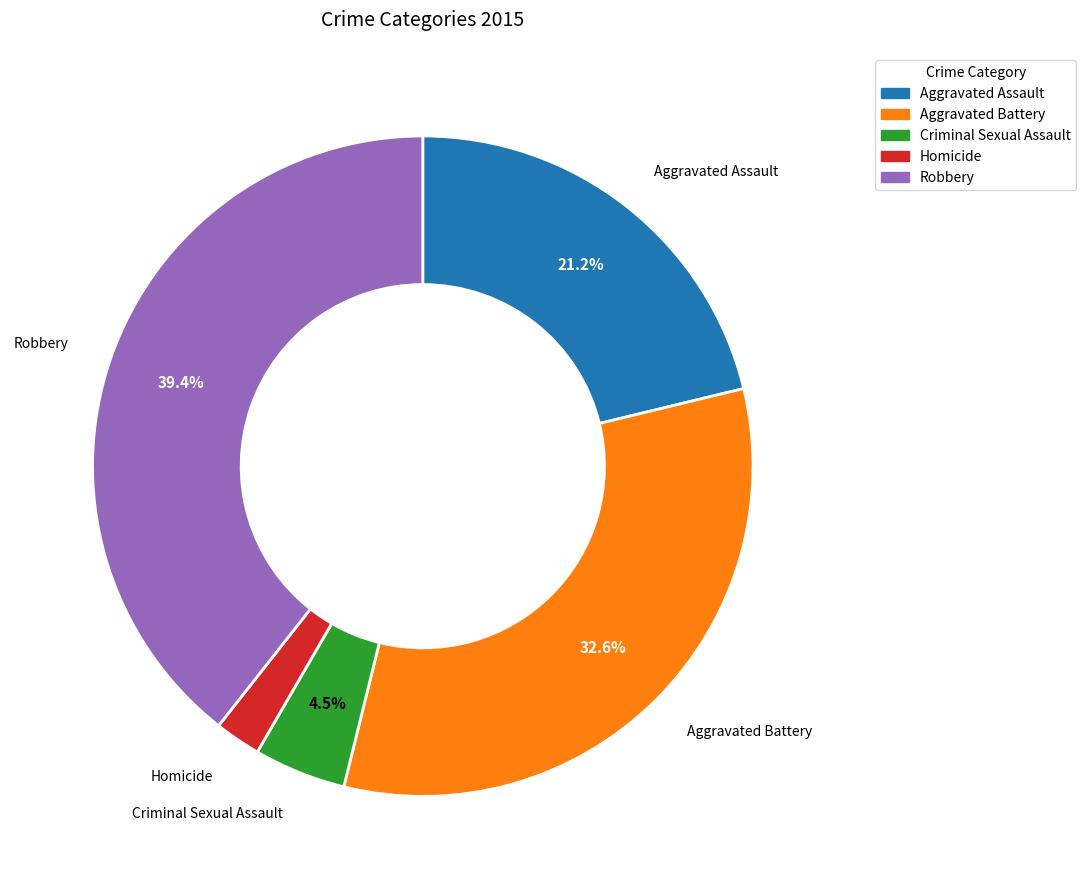

Is the sum of Aggravated Assault and Homicide greater than half?

No